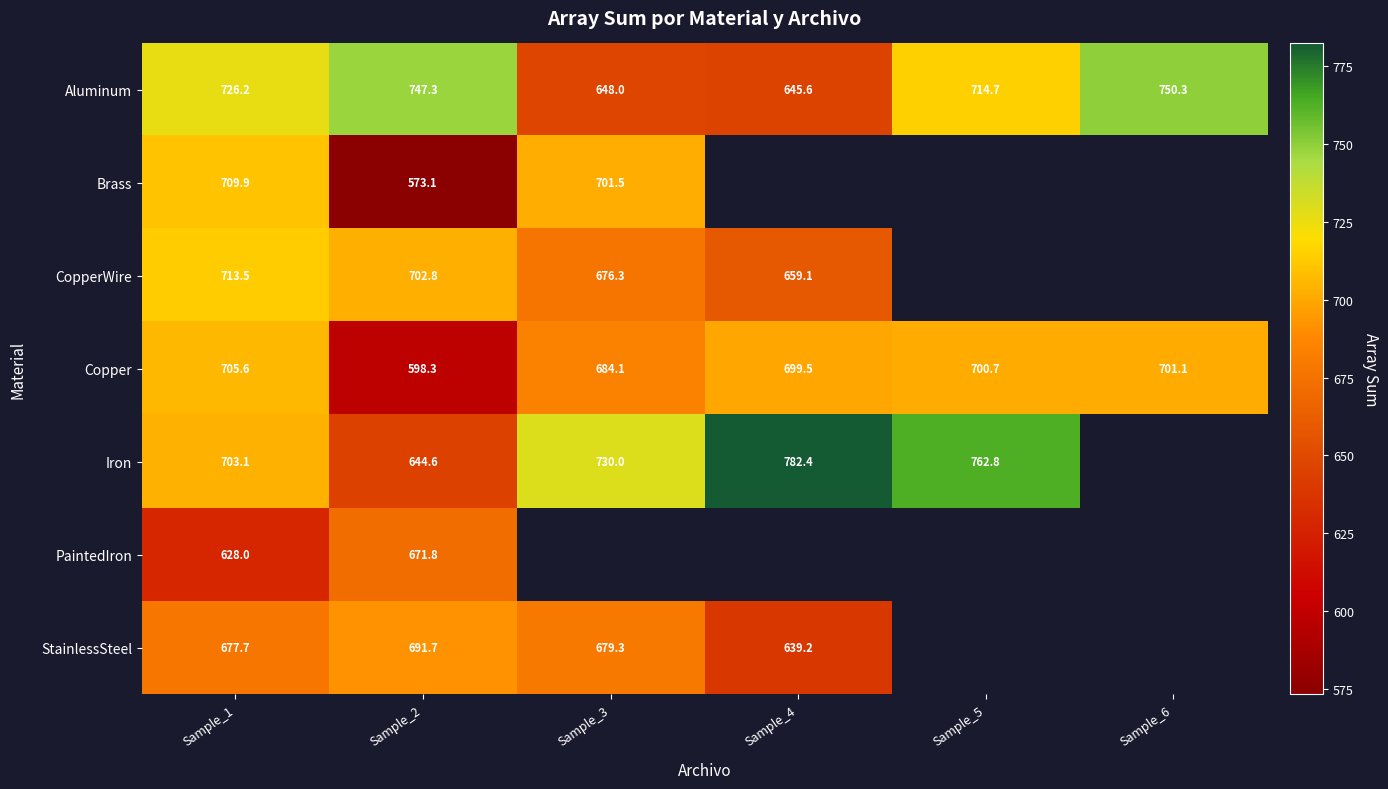

Is the value of Aluminum at Sample_6 greater than the value of CopperWire at Sample_2?

Yes